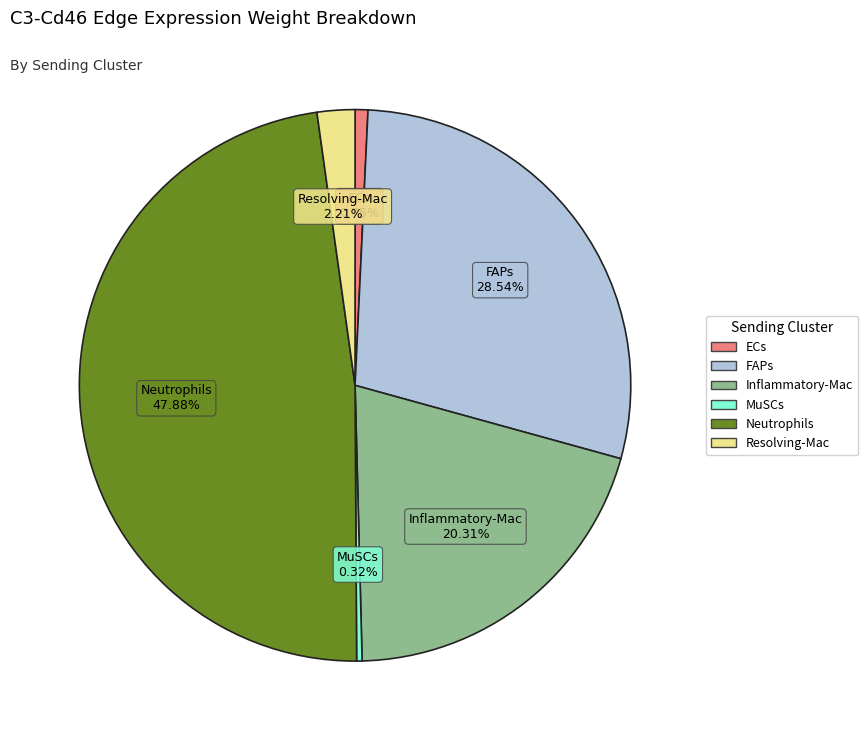

What is the ratio of the value at Resolving-Mac to the value at ECs?

2.9